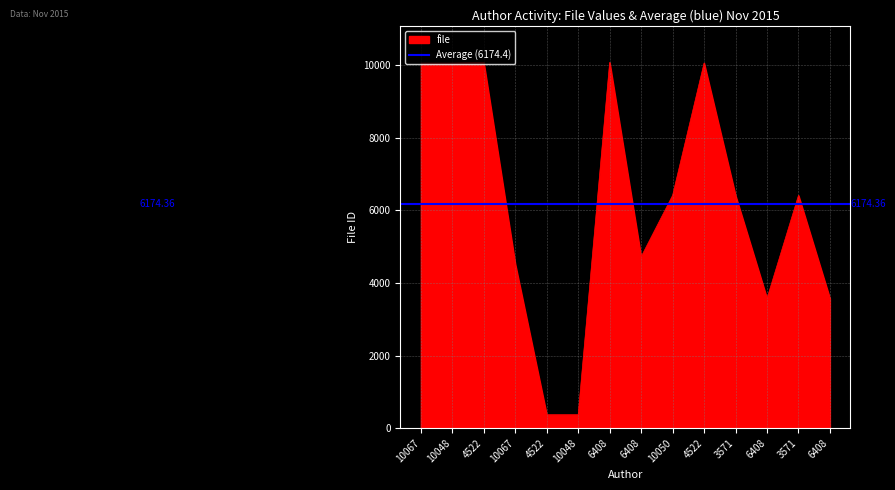

Rank the categories by value from highest to lowest.

6408, 4522, 10067, 10048, 4522, 10050, 3571, 3571, 6408, 10067, 6408, 6408, 4522, 10048